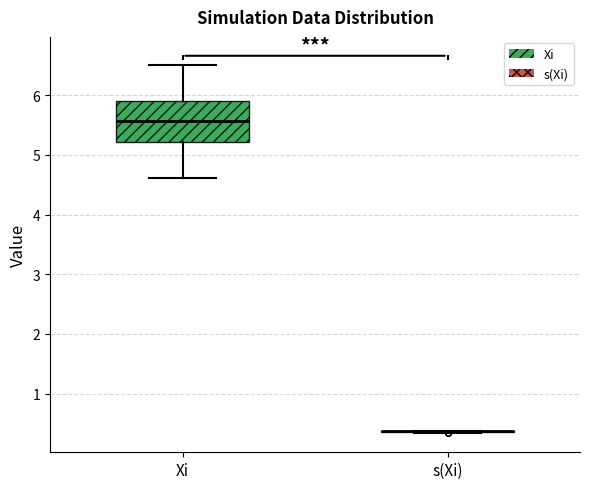

Reading left to right, read every box against the y-axis: the position of its median line, the range the box covers, and the ends of its whiskers. The values are not printed on the chart, so give them approximately, as read against the axis.

Xi: median 5.6, box 5.2 to 5.9, whiskers 4.6 to 6.5
s(Xi): box collapsed to a line at 0.4, whiskers 0.3 to 0.4